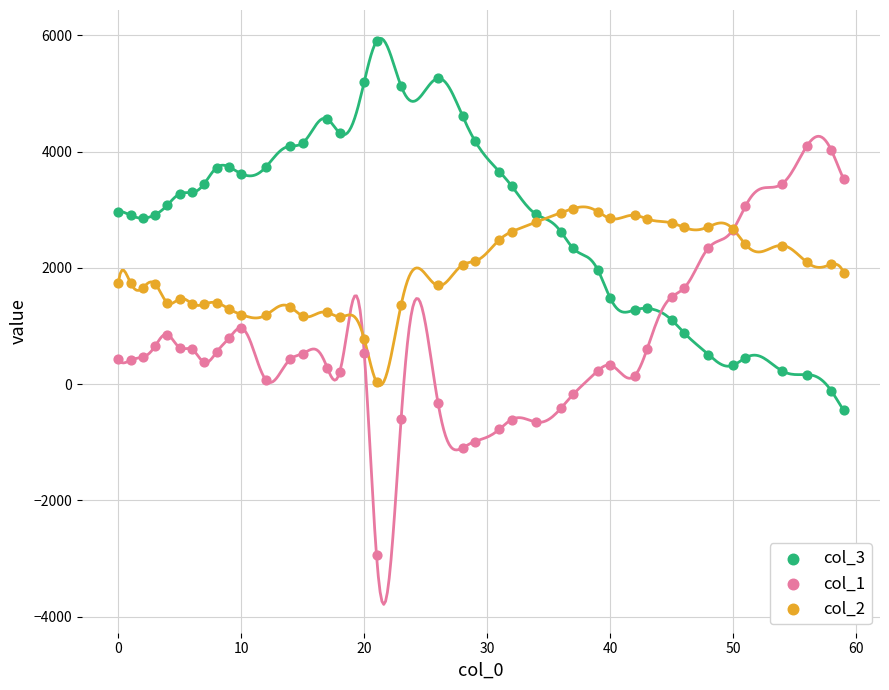

What is the X range (max minus min) for the scatter plot?

59